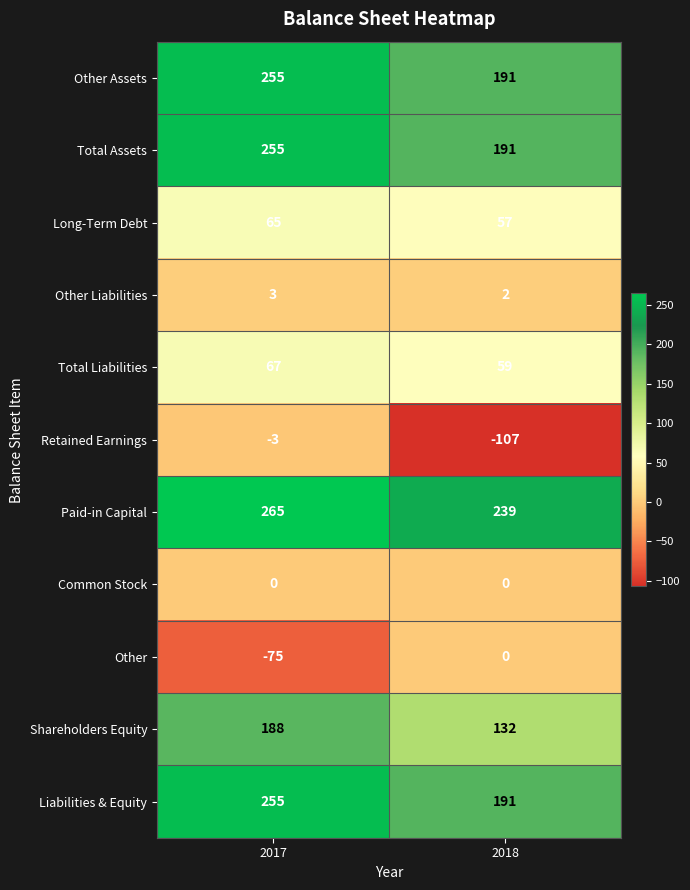

What is the minimum value shown in the chart?

-107